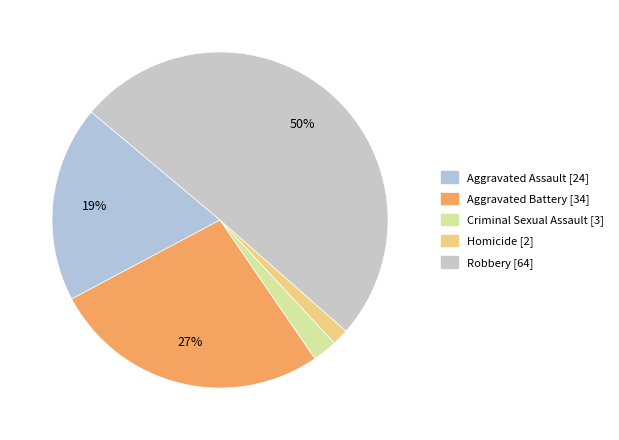

How many segments does this pie chart have?

5